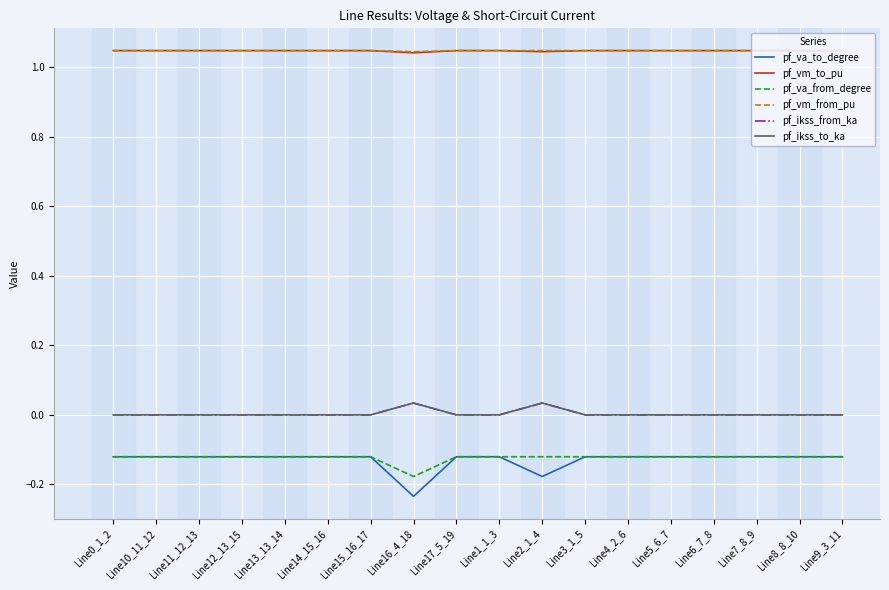

Does the chart have visible grid lines?

Yes